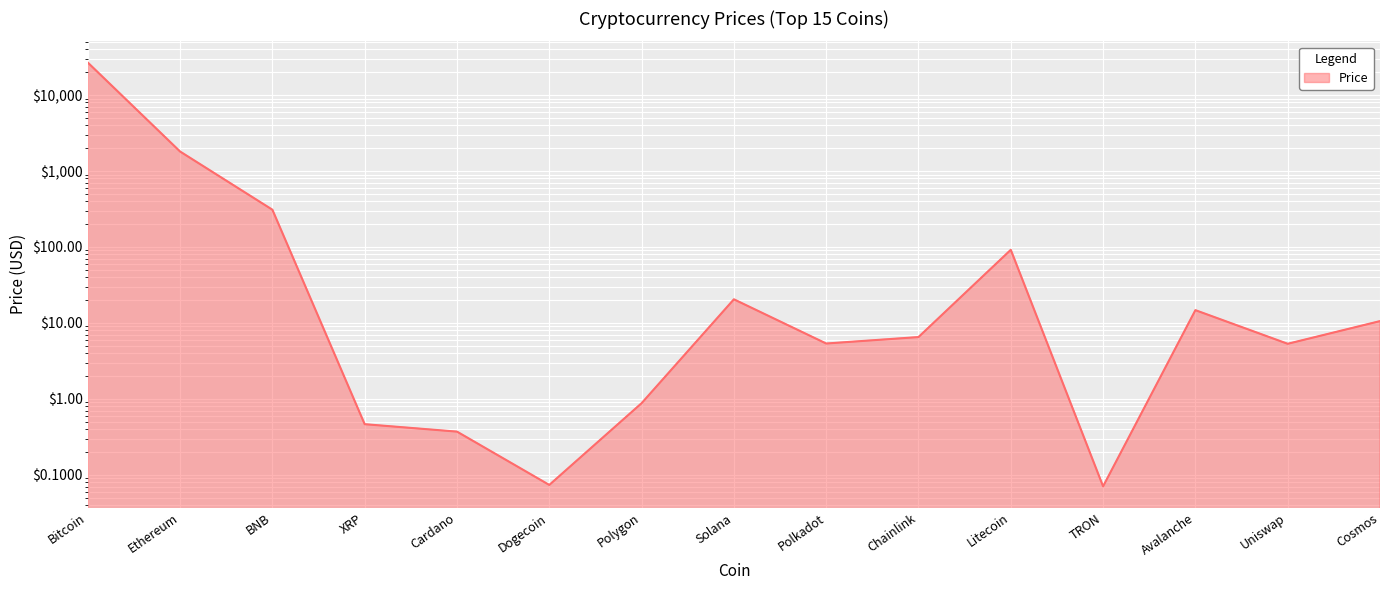

Reading left to right, what are all the values shown in this chart?

Bitcoin=26867.1	Ethereum=1809.4	BNB=309.8	XRP=0.5	Cardano=0.4	Dogecoin=0.1	Polygon=0.9	Solana=20.5	Polkadot=5.4	Chainlink=6.5	Litecoin=91.8	TRON=0.1	Avalanche=14.7	Uniswap=5.3	Cosmos=10.6